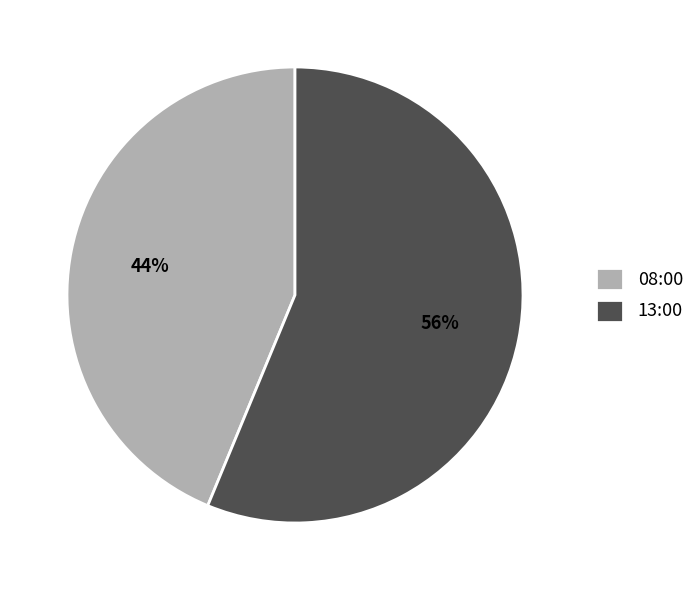

Is there any slice that represents more than half of the pie?

Yes